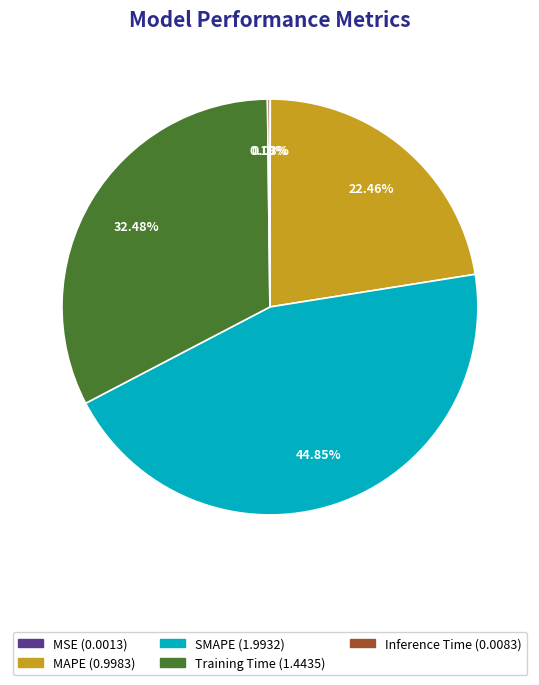

The MAPE slice represents 10% of the pie. True or false?

False